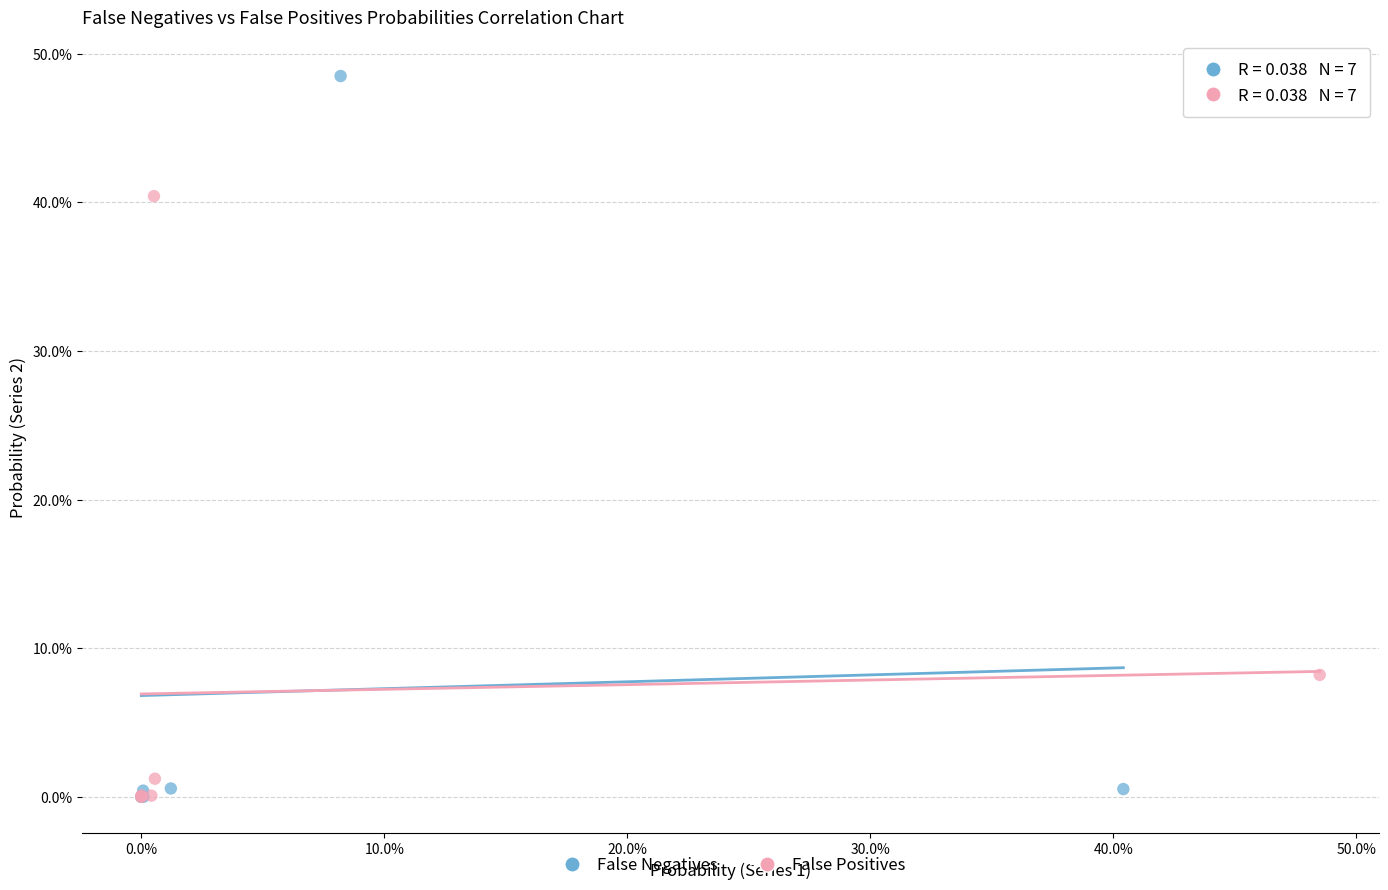

Which series has the widest spread of Y values?

False Negatives